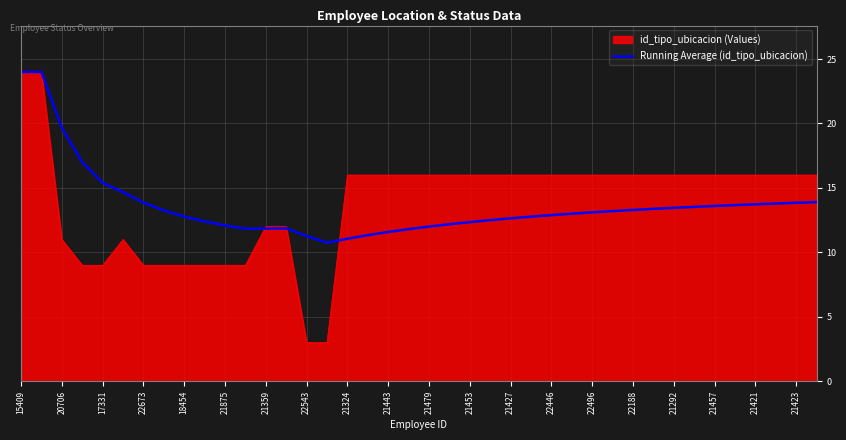

Which series has the widest spread of values?

id_tipo_ubicacion (Values)